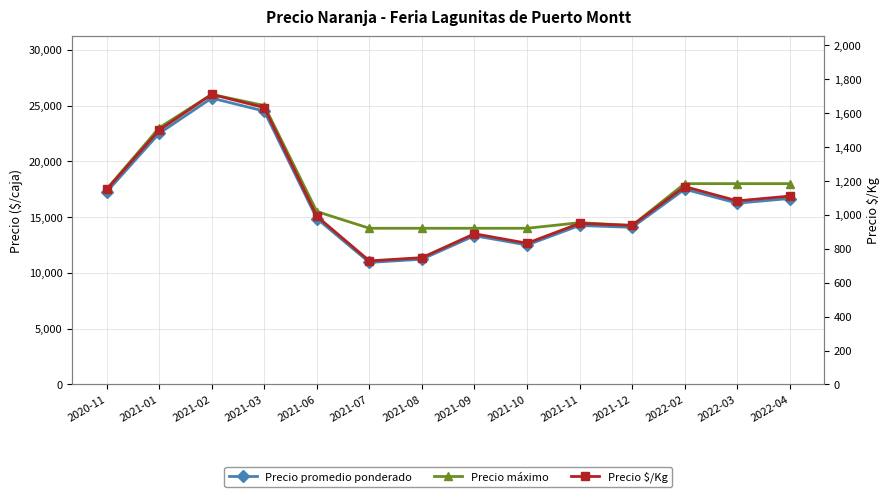

Is it true that Precio máximo equals 4057 at 2021-08?

False